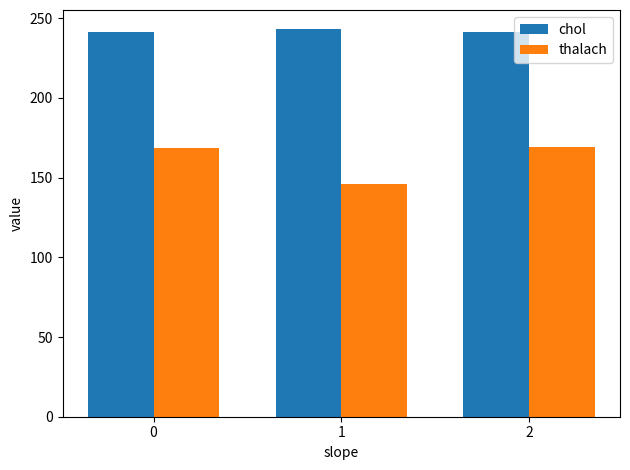

The value of thalach at 2 is 169.1. True or false?

True